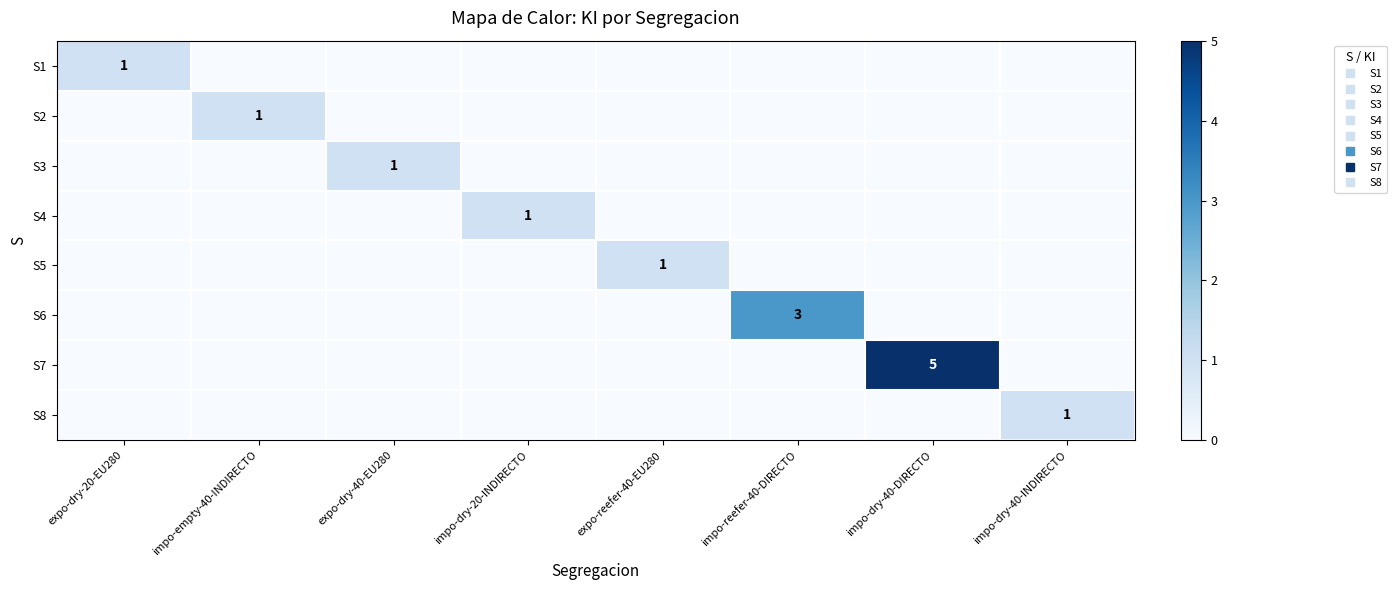

True or false: S6 has a value of 1 at impo-dry-20-INDIRECTO.

False